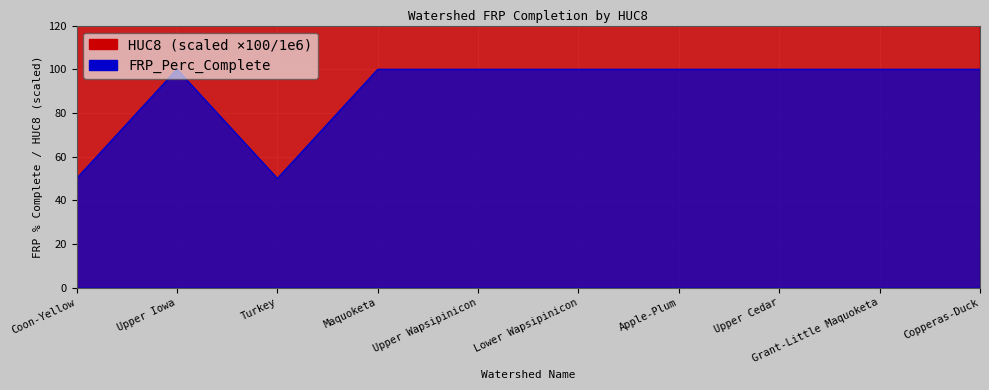

Reading right to left, list all the values displayed in this chart.

HUC8: Copperas-Duck=708.0	Grant-Little Maquoketa=706.0	Upper Cedar=708.0	Apple-Plum=706.0	Lower Wapsipinicon=708.0	Upper Wapsipinicon=708.0	Maquoketa=706.0	Turkey=706.0	Upper Iowa=706.0	Coon-Yellow=706.0
FRP_Perc_Complete: Copperas-Duck=100.0	Grant-Little Maquoketa=100.0	Upper Cedar=100.0	Apple-Plum=100.0	Lower Wapsipinicon=100.0	Upper Wapsipinicon=100.0	Maquoketa=100.0	Turkey=50.0	Upper Iowa=100.0	Coon-Yellow=50.0